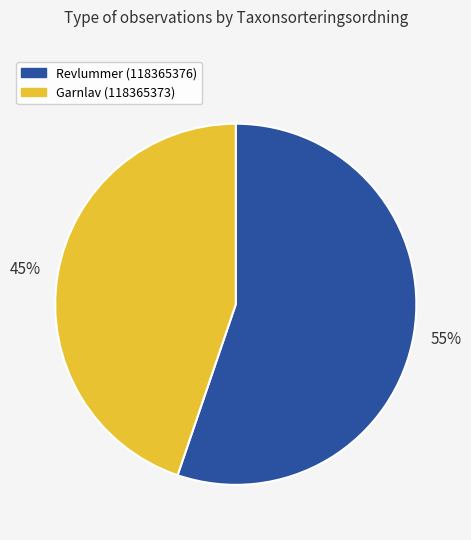

Combined, do Garnlav (118365373) and Revlummer (118365376) account for over 50%?

Yes